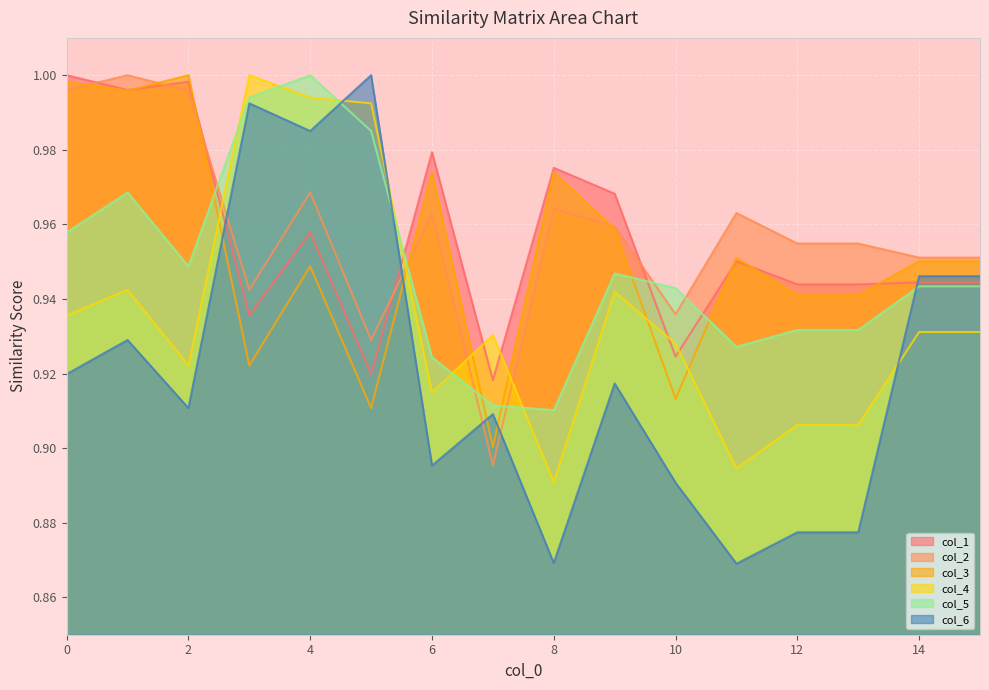

What is the difference between the highest and lowest values at 0?

0.1